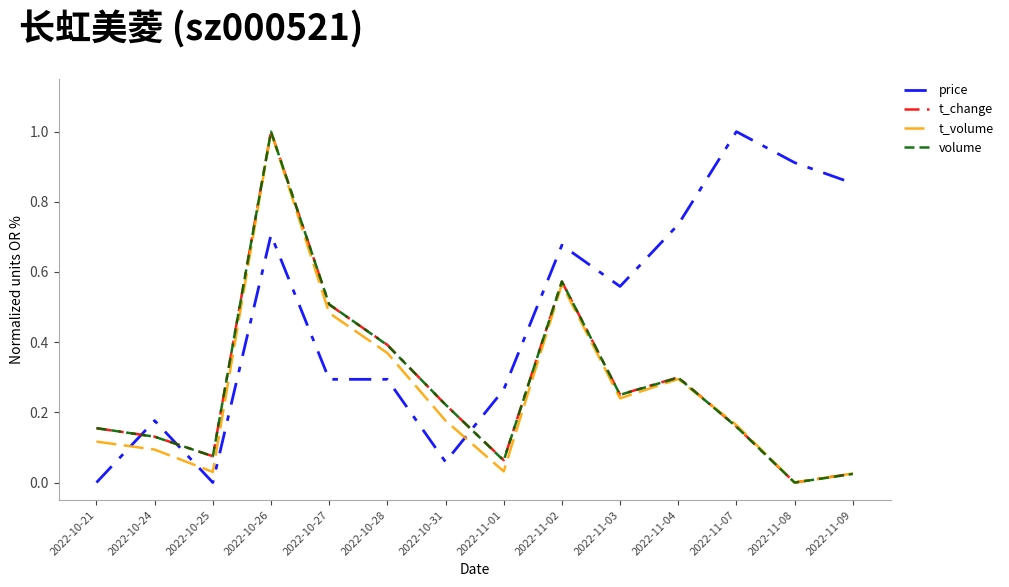

Is the value of price at 2022-11-07 greater than the value of t_volume at 2022-11-02?

Yes